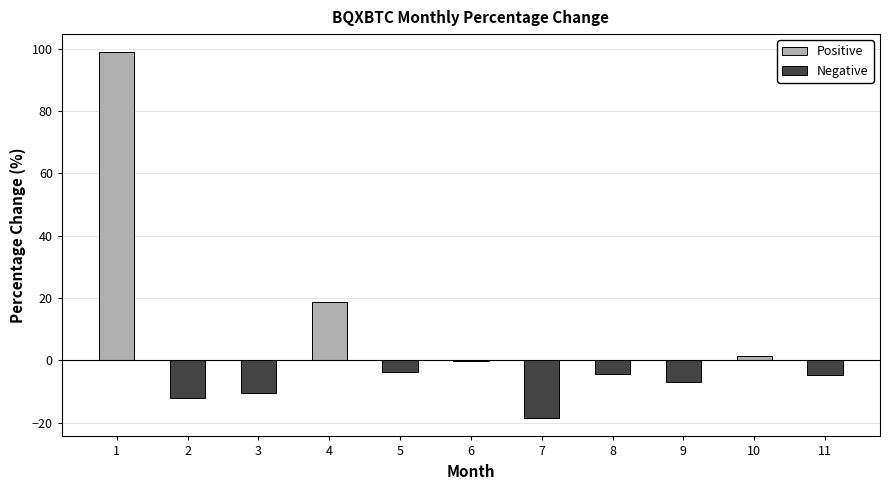

What is the greatest value displayed?

98.9